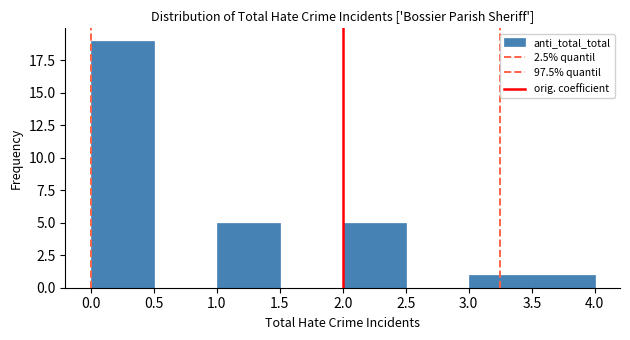

Reading left to right, transcribe this chart: for each bar, give the range it covers on the x-axis and its height. The values are not printed on the chart, so give them approximately, as read against the axis.

0.0 to 0.5: 19
0.5 to 1.0: 0
1.0 to 1.5: 5
1.5 to 2.0: 0
2.0 to 2.5: 5
2.5 to 3.0: 0
3.0 to 3.5: 1
3.5 to 4.0: 1